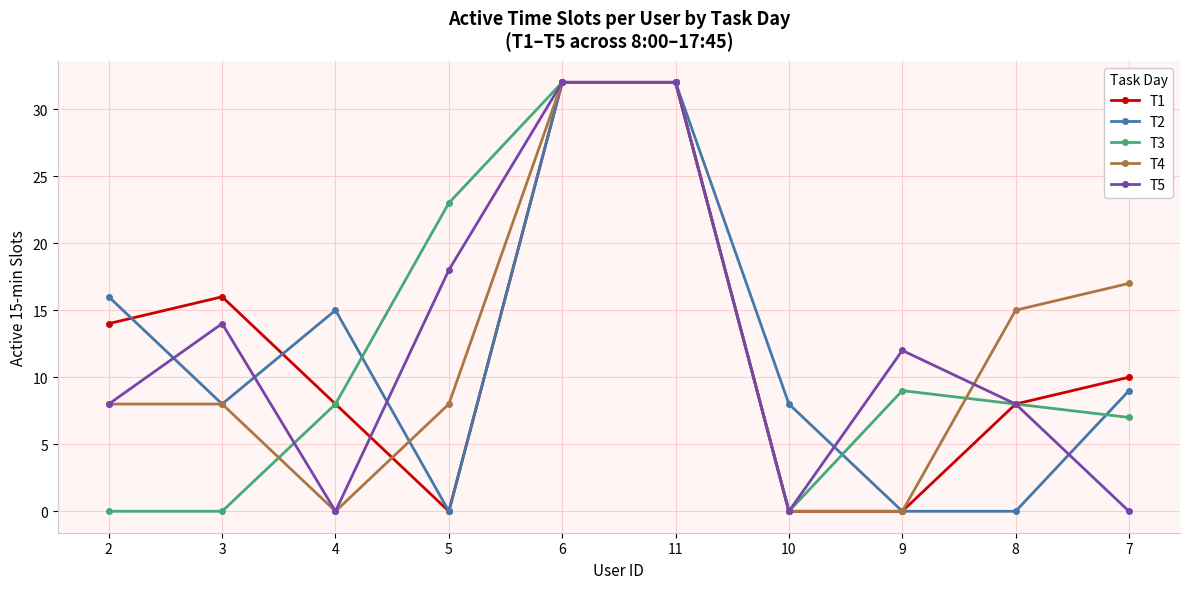

What is the total value across all series at 11?

160